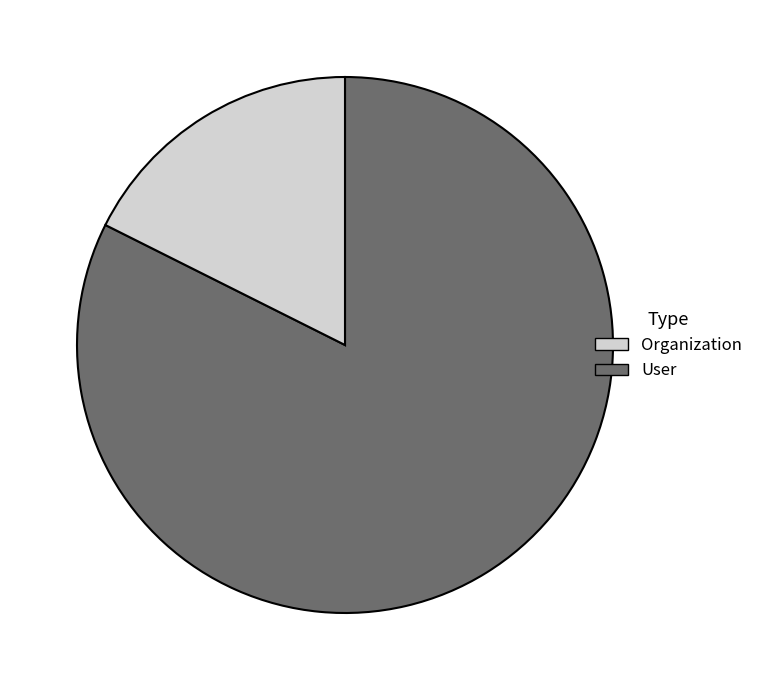

What is the smallest slice in the pie chart?

User